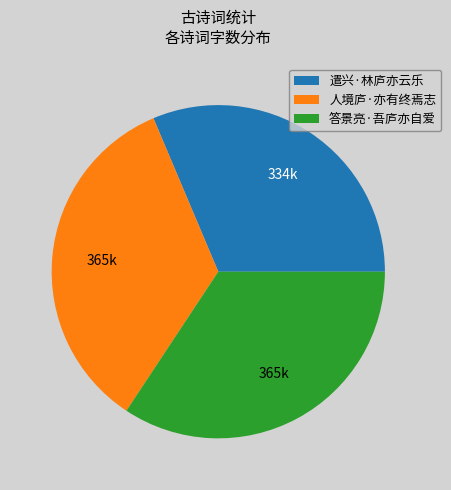

Does 人境庐·亦有终焉志 represent more than half of the total?

No